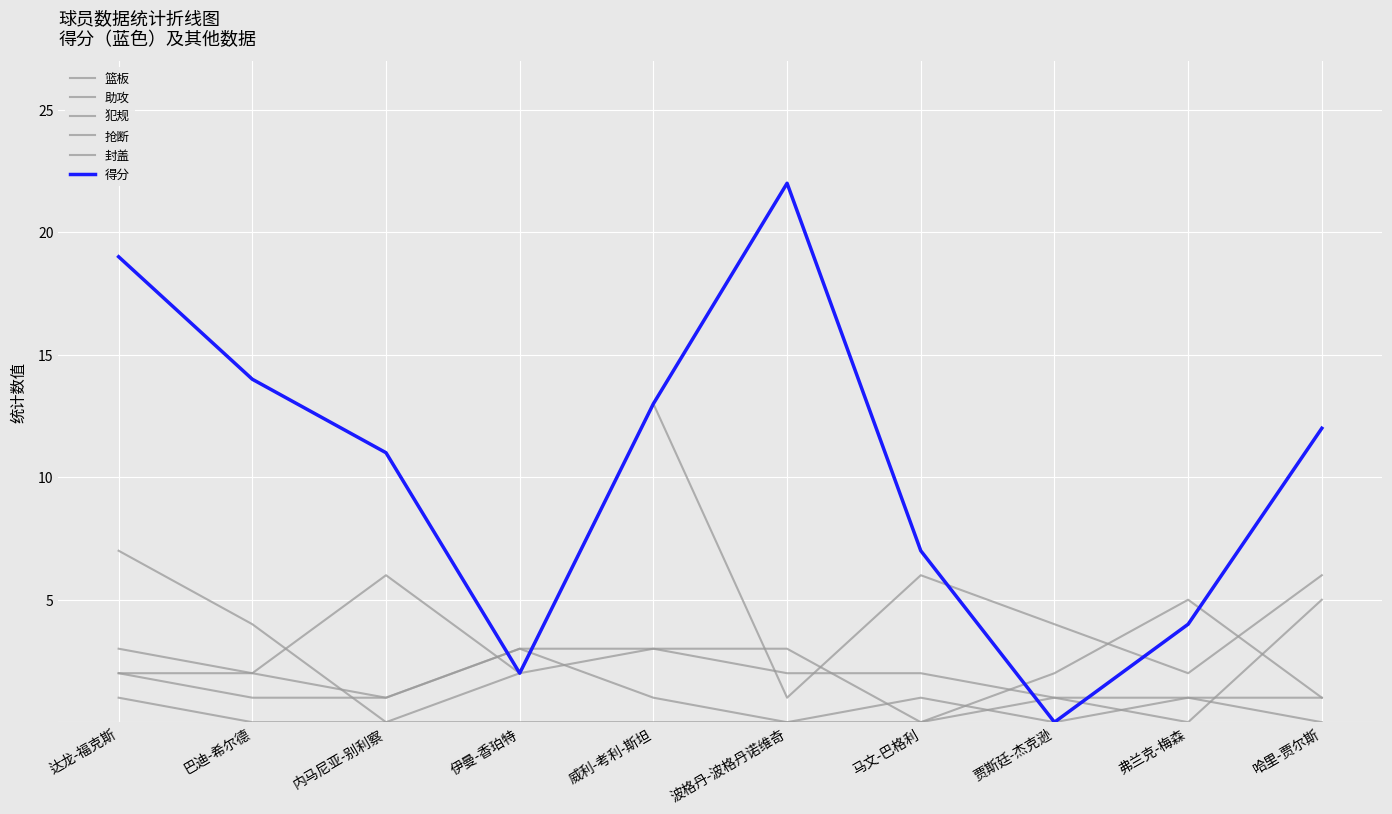

Is it true that 抢断 equals -1 at 波格丹-波格丹诺维奇?

False